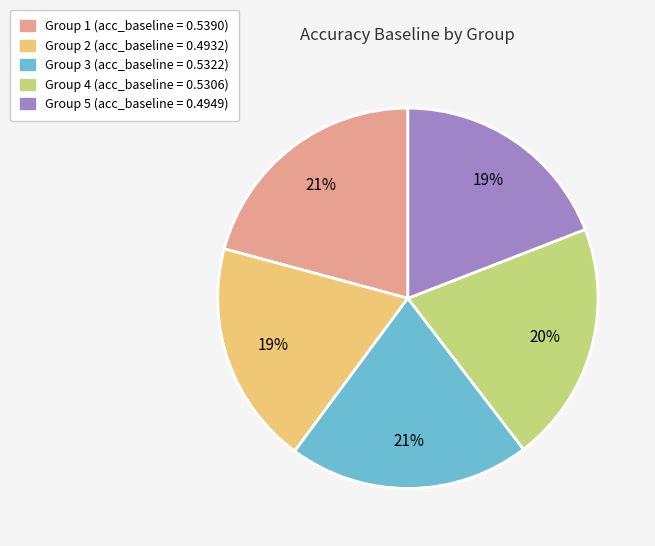

To the nearest percent, what is the difference between the largest and smallest slice percentages?

2%